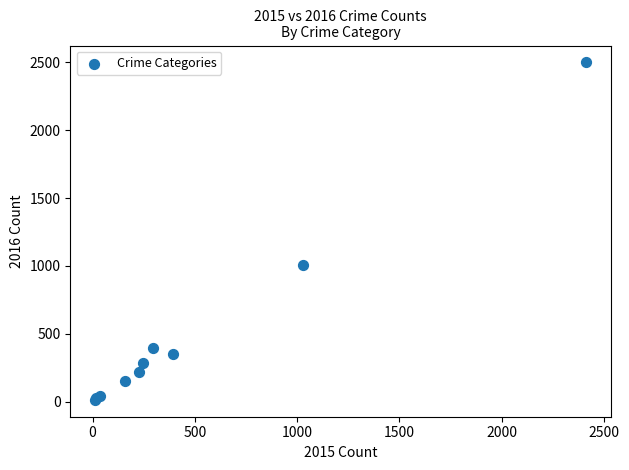

What Y value in the scatter plot is closest to 1256?

1009